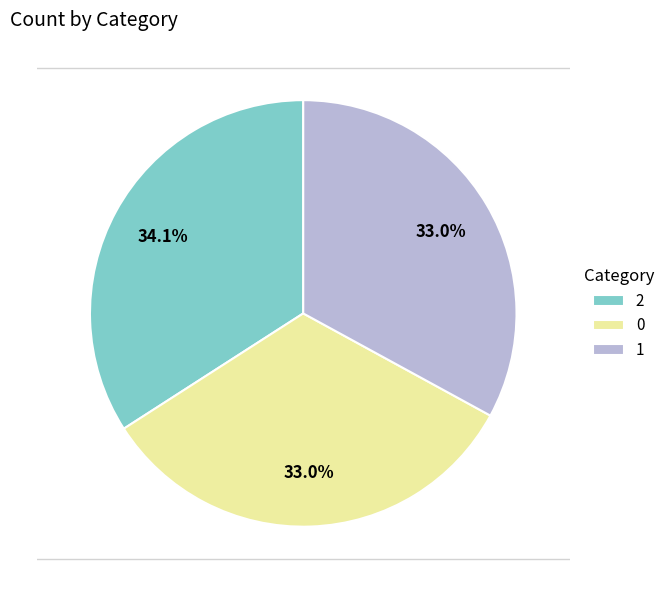

Is it true that 1 is 40% of the pie?

False